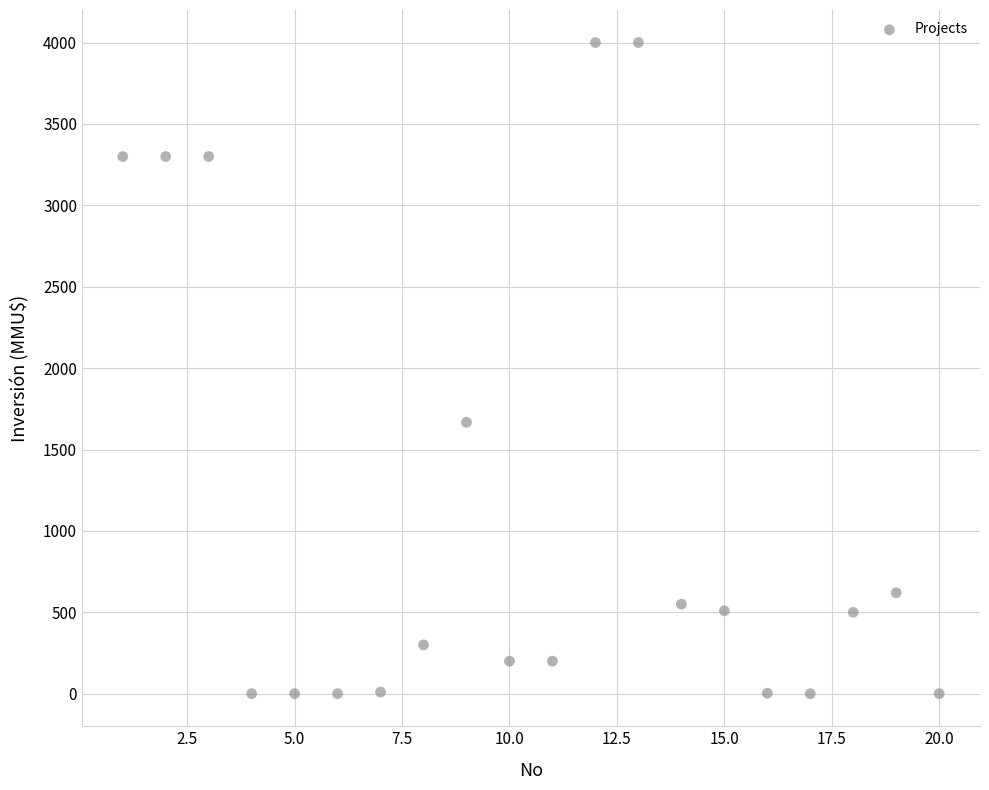

What is the range of X values (max minus min)?

19